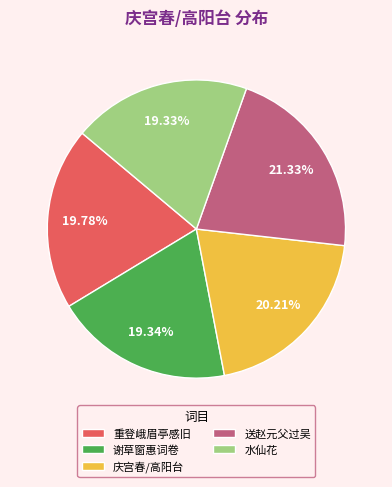

What is the largest slice in the pie chart?

送赵元父过吴